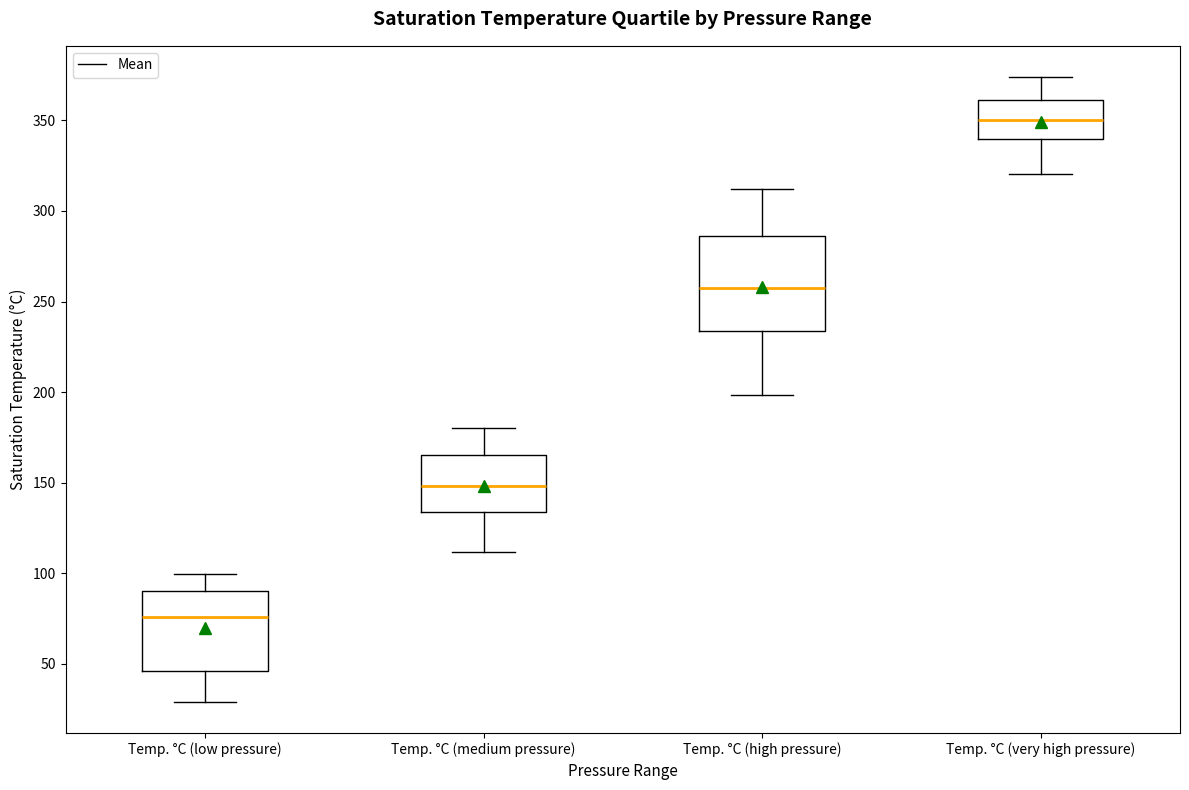

Where does the upper whisker of the box for Temp. °C (very high pressure) end on the y-axis? The values are not printed on the chart, so give them approximately, as read against the axis.

375